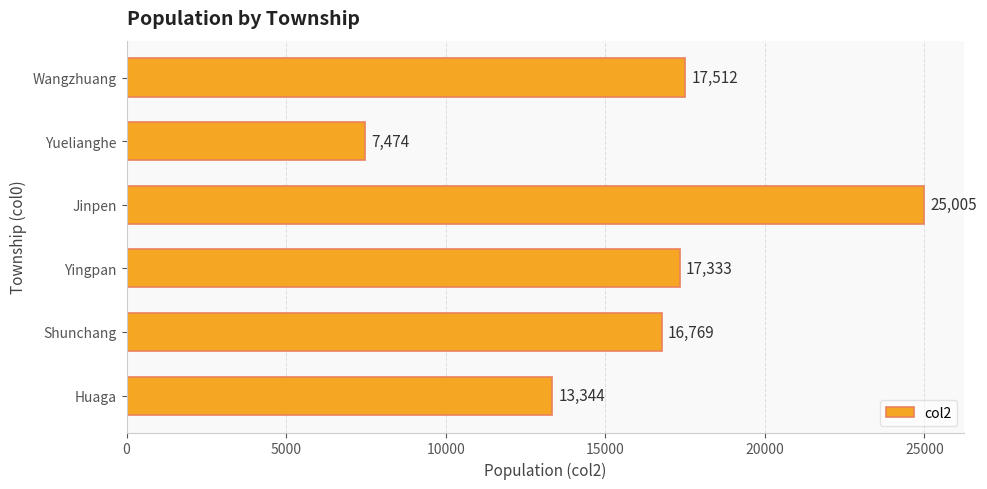

Are the bars grouped side by side (vs. stacked)?

No